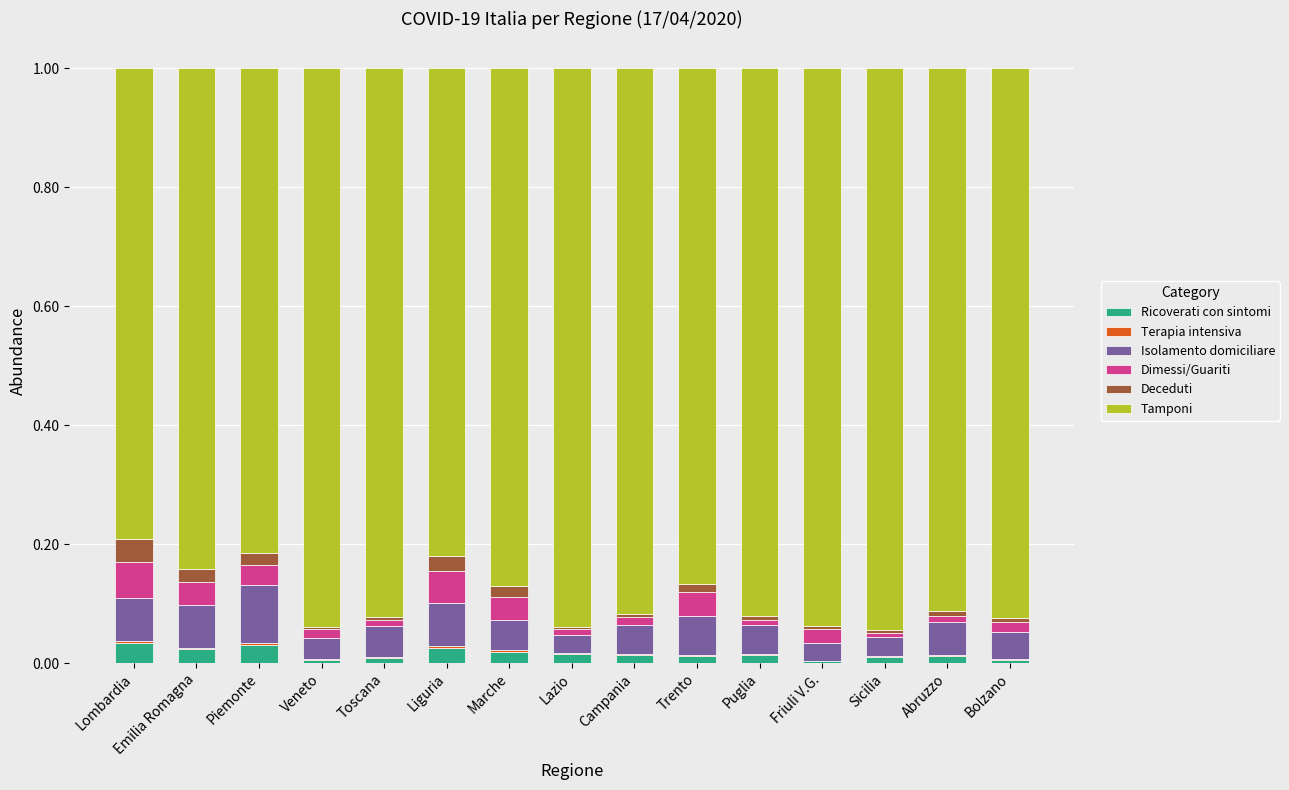

List the series in order of their peak value, lowest first.

Terapia intensiva, Ricoverati con sintomi, Deceduti, Dimessi/Guariti, Isolamento domiciliare, Tamponi